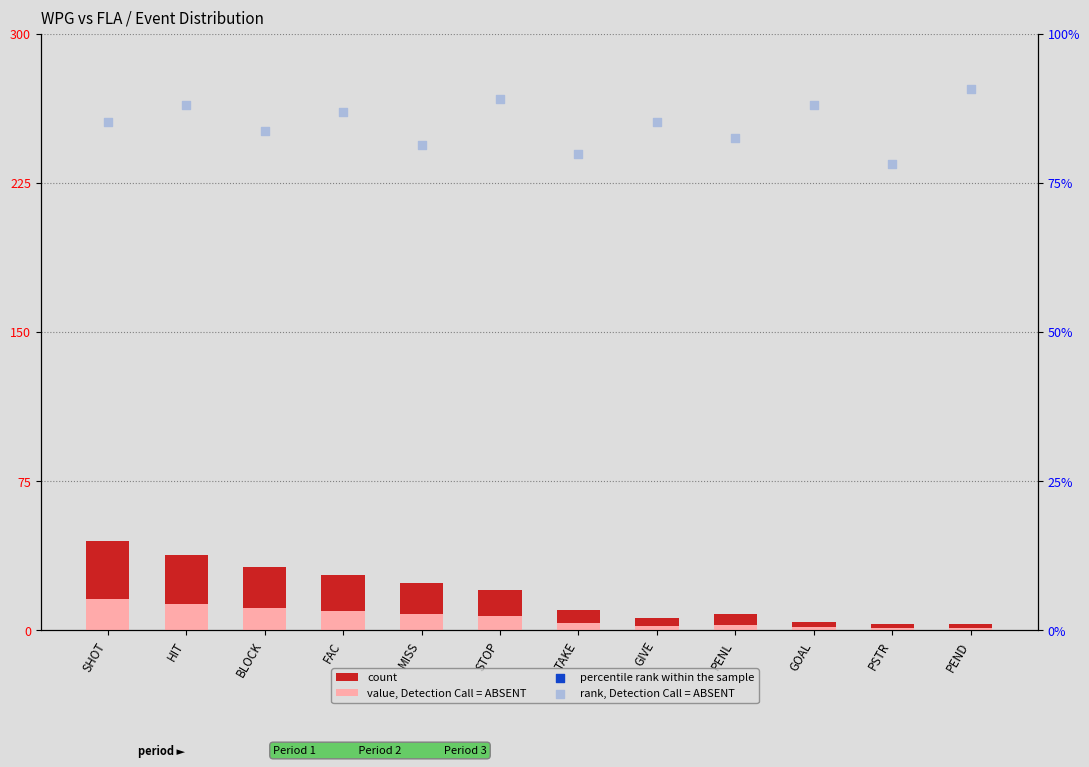

Which series has the largest Y range (max minus min)?

count